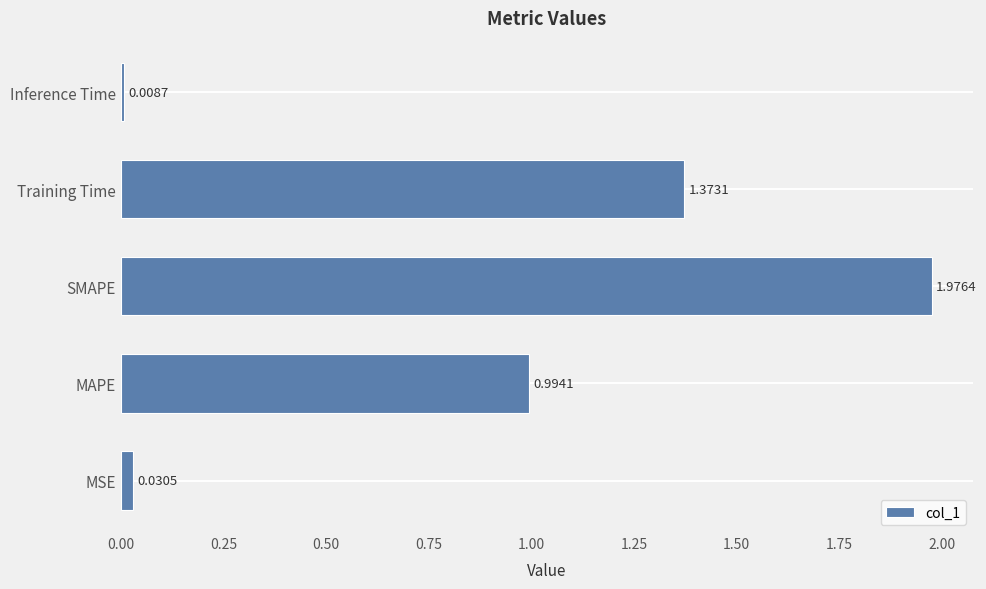

Which category has the lowest value across all series?

Inference Time